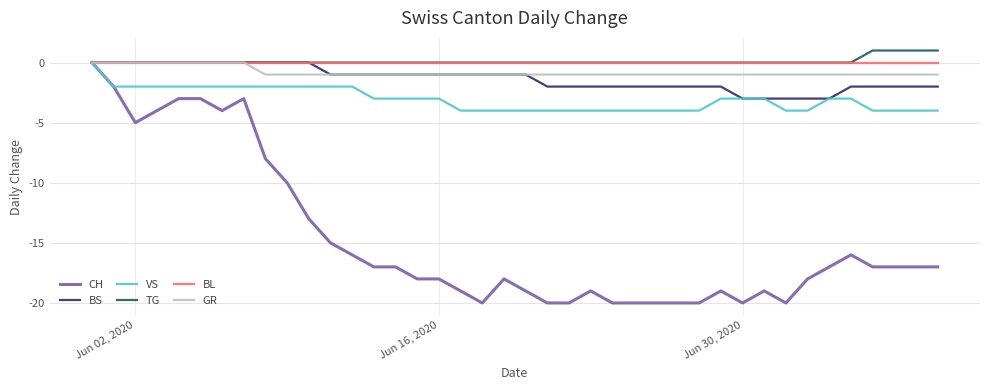

Which series has the largest range (max minus min)?

CH